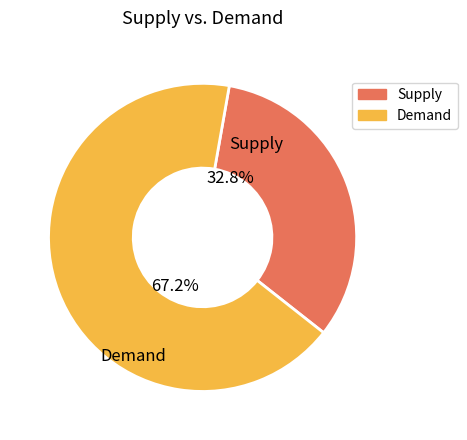

Does any single category account for the majority?

Yes